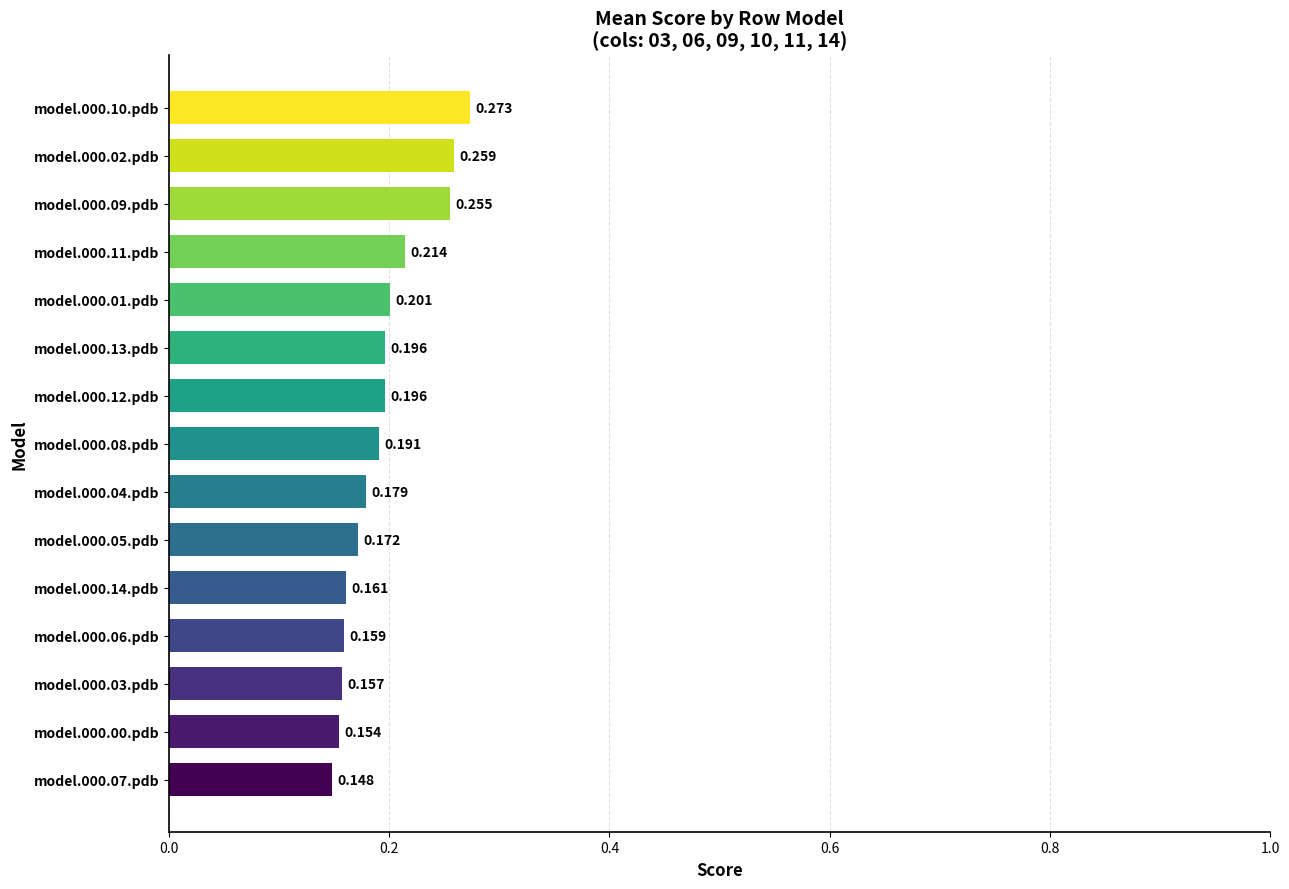

How many series are shown in this chart?

1